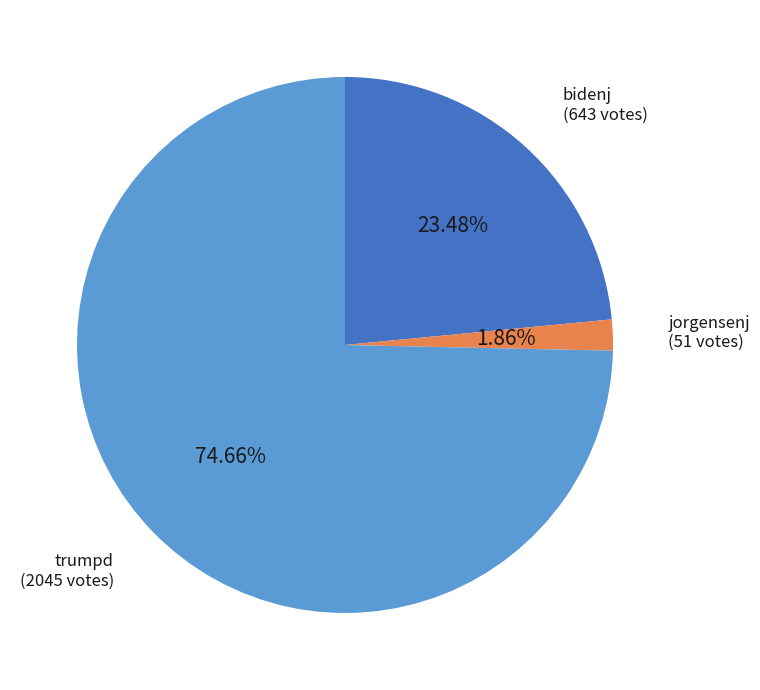

To the nearest percent, what is the average slice percentage?

33%